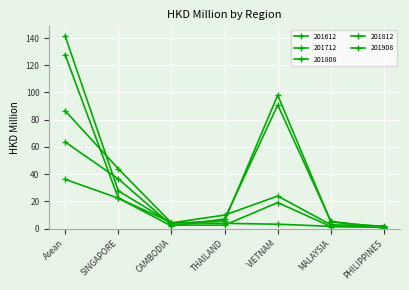

What is the sum of the 201808 values at SINGAPORE and VIETNAM?

55.6